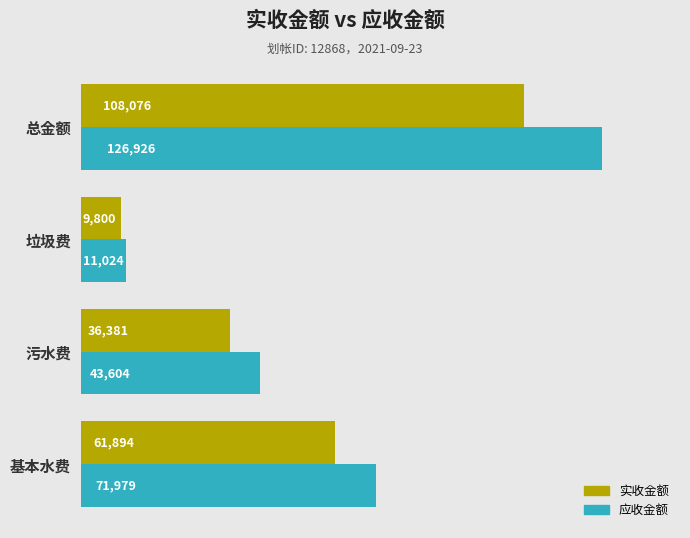

List the labels in order of 应收金额 value, largest first.

总金额, 基本水费, 污水费, 垃圾费